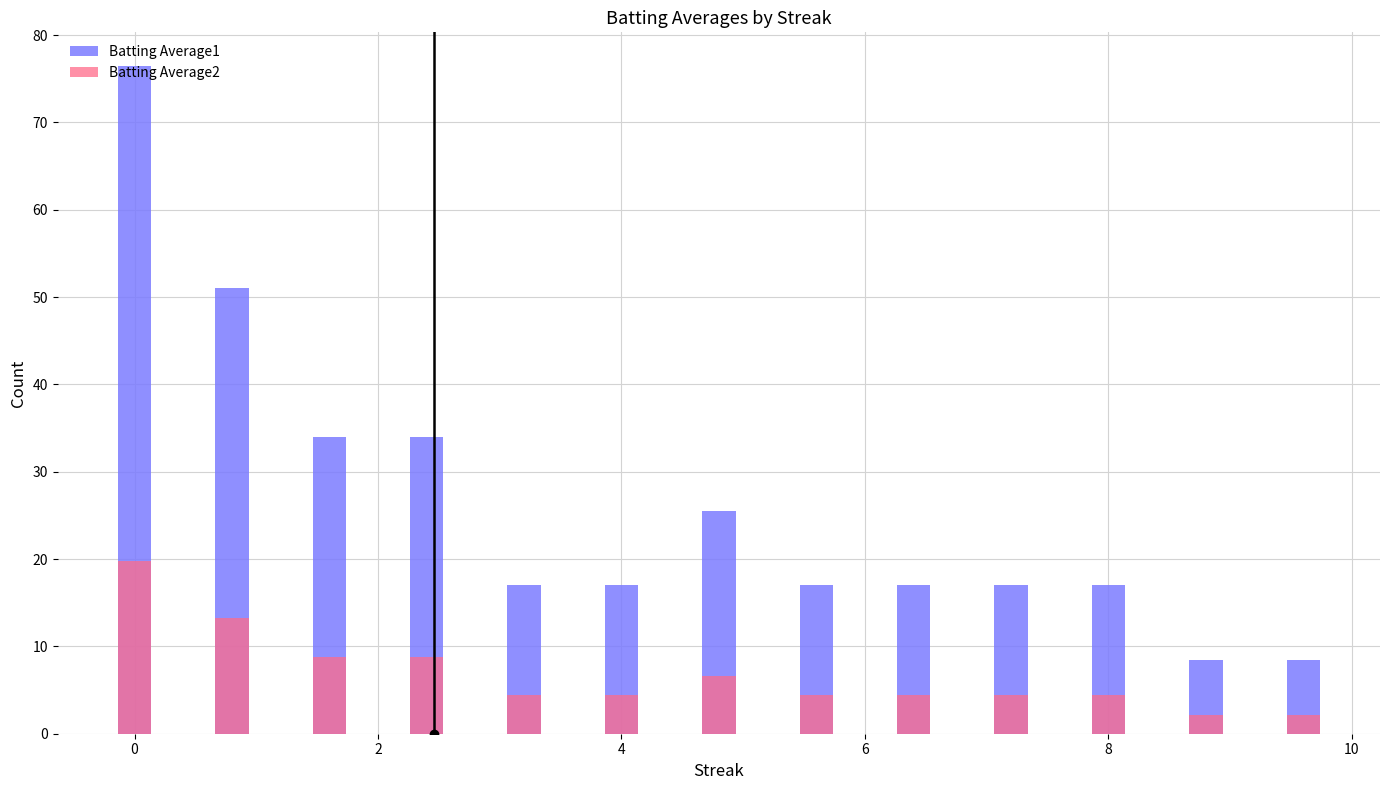

At how many categories does at least one series exceed 69?

1